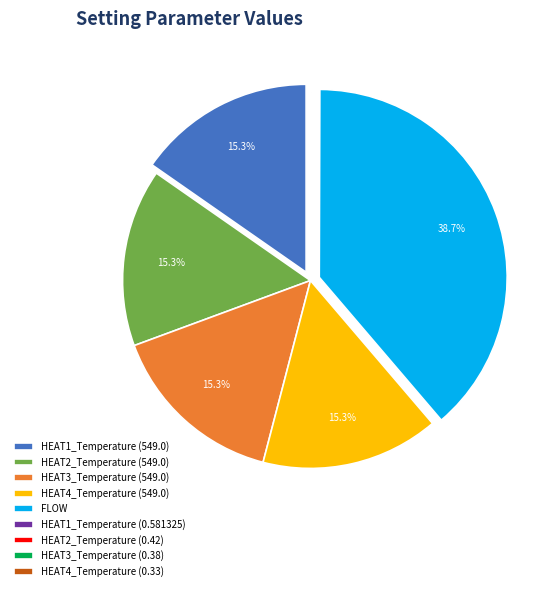

Which category has the biggest portion of the pie?

FLOW